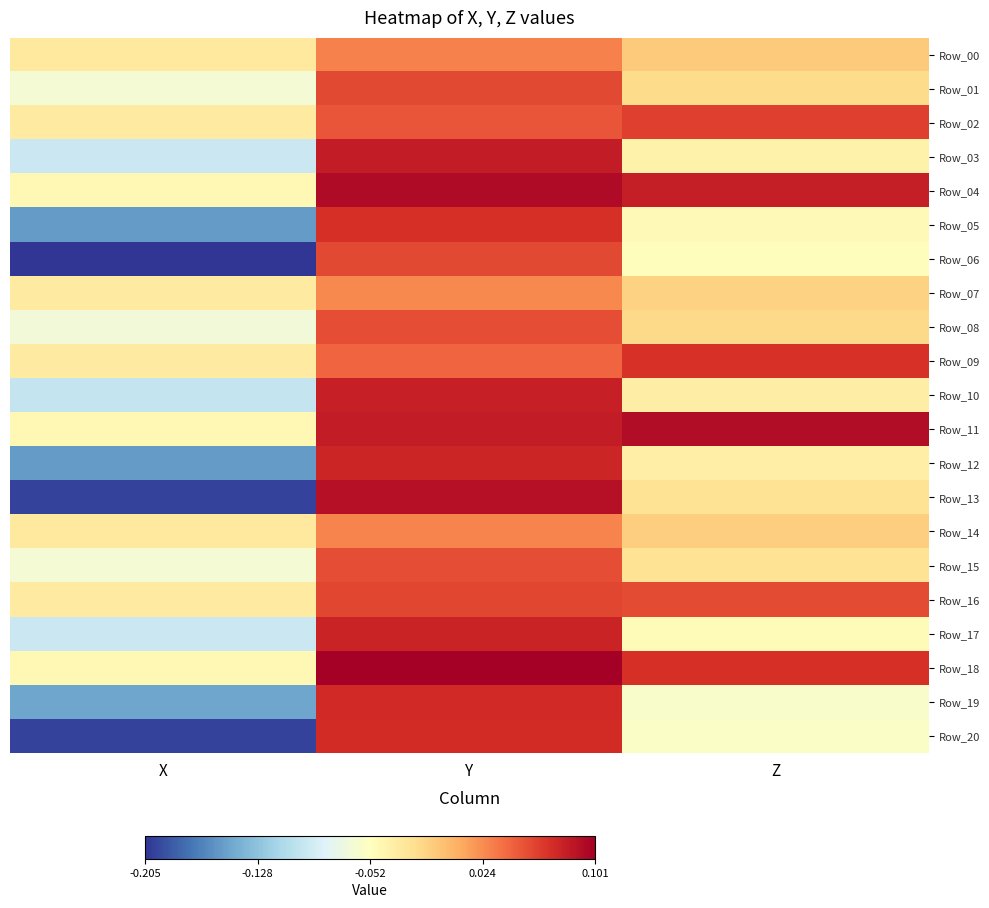

Rank the series at Y from highest to lowest value.

Row_18, Row_04, Row_13, Row_11, Row_03, Row_10, Row_17, Row_12, Row_19, Row_20, Row_05, Row_16, Row_01, Row_06, Row_15, Row_08, Row_02, Row_09, Row_00, Row_14, Row_07